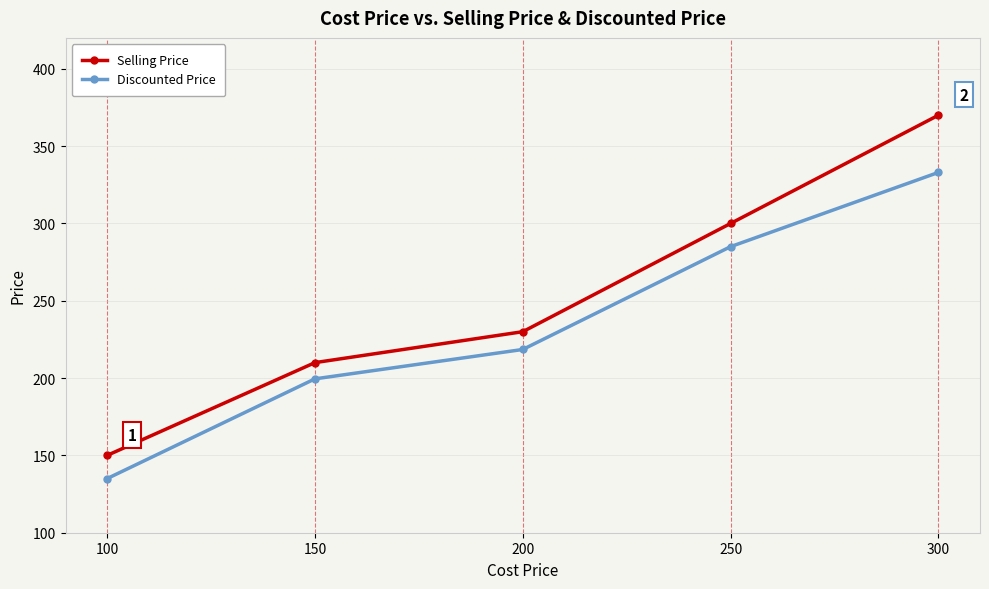

Reading left to right, extract all data points from this chart.

Selling Price: 100=150.0	150=210.0	200=230.0	250=300.0	300=370.0
Discounted Price: 100=135.0	150=199.5	200=218.5	250=285.0	300=333.0